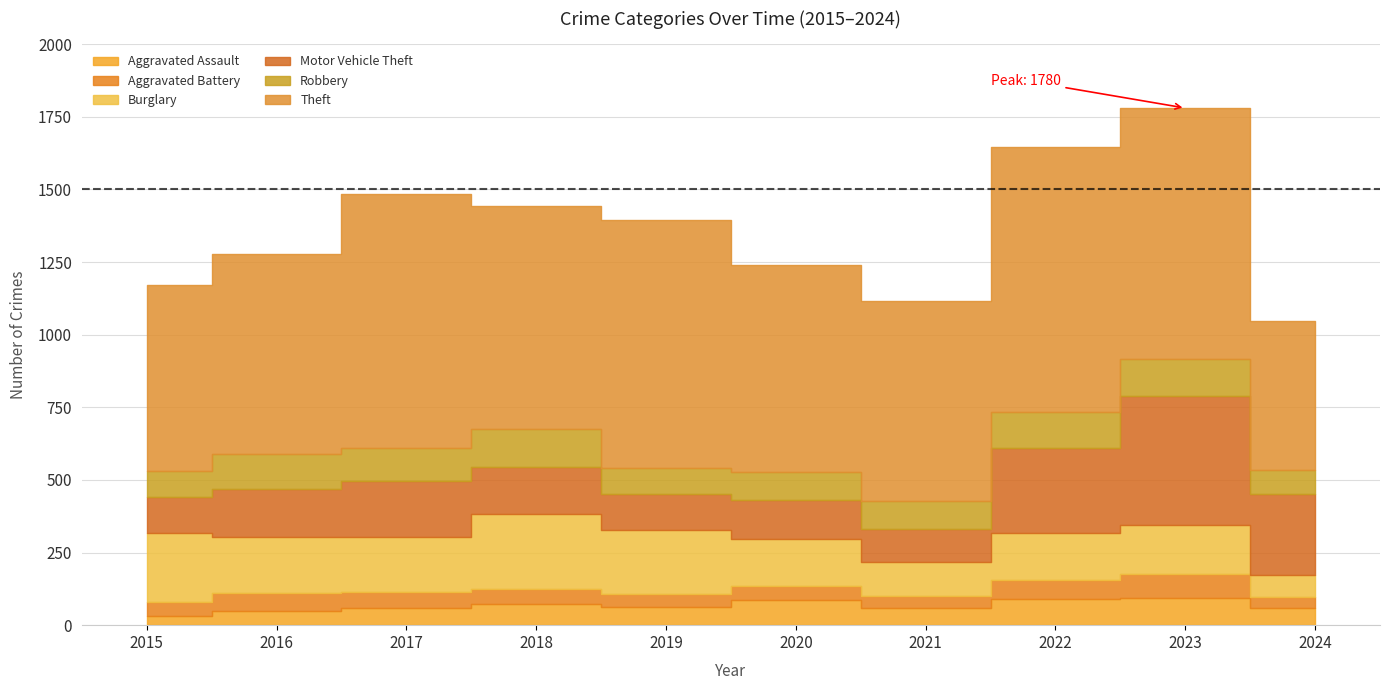

At which label does Theft first exceed 767?

2017